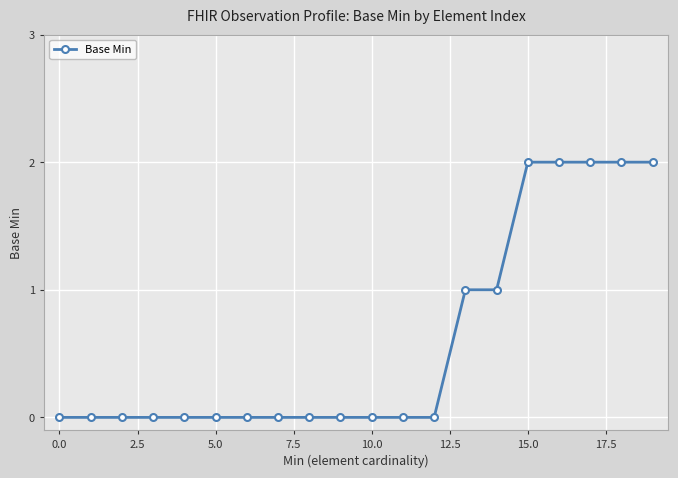

What is the sum of all values?

12